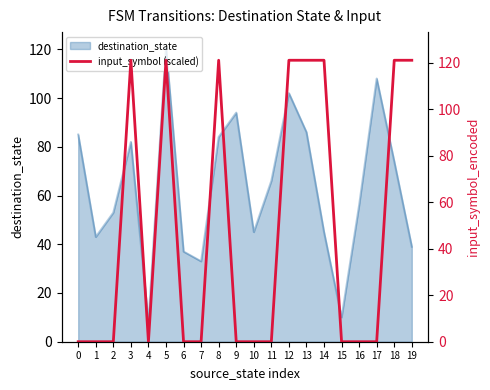

What is the maximum value for destination_state?

121